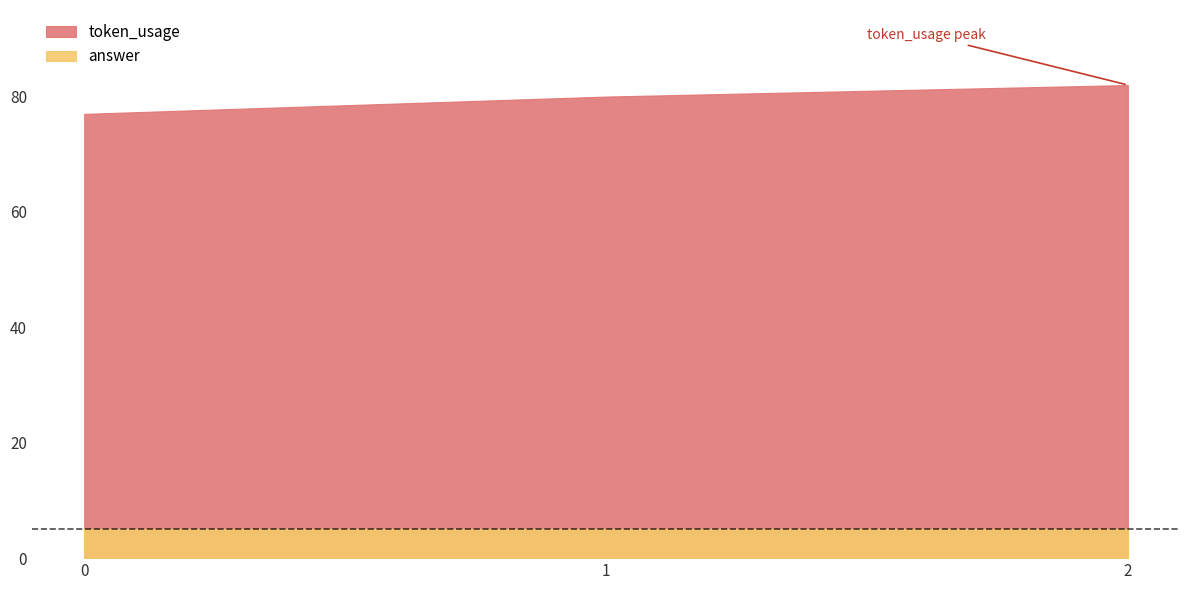

Which series has the largest range (max minus min)?

token_usage